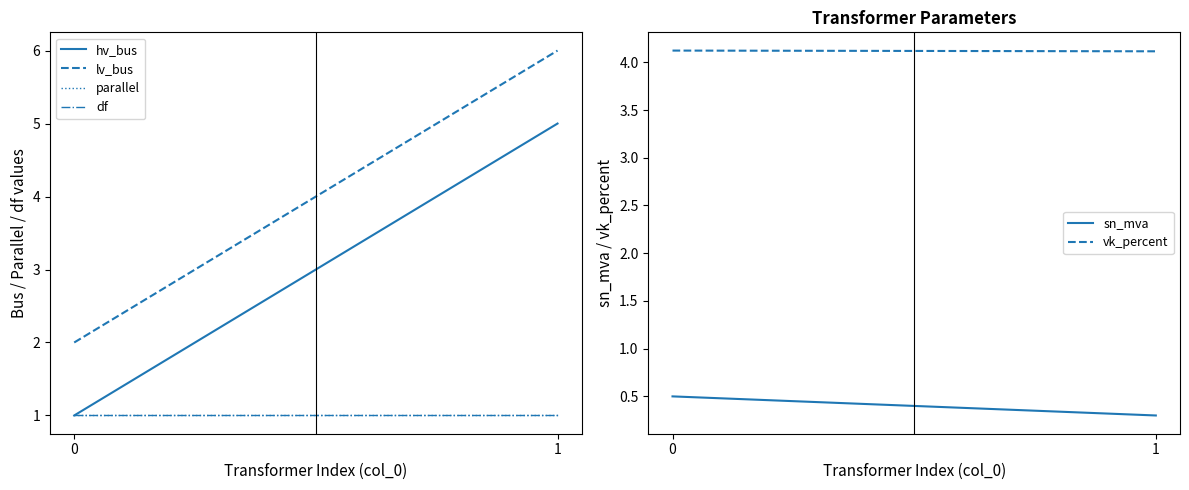

How many lines are shown in the chart?

6